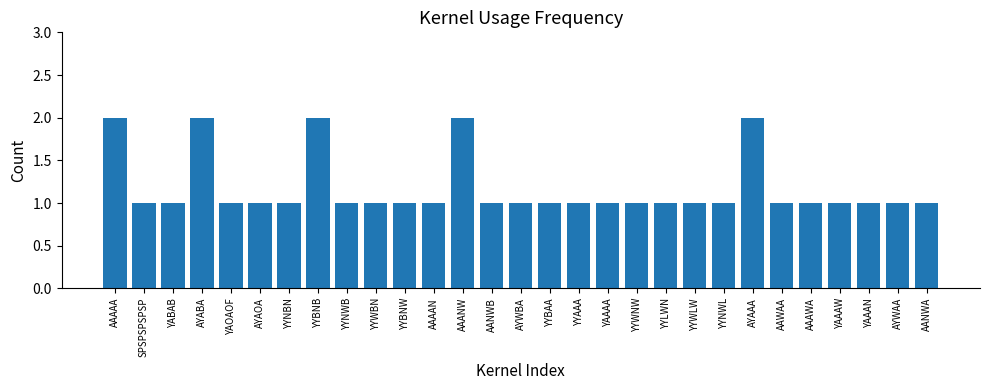

What is the sum of all values?

34